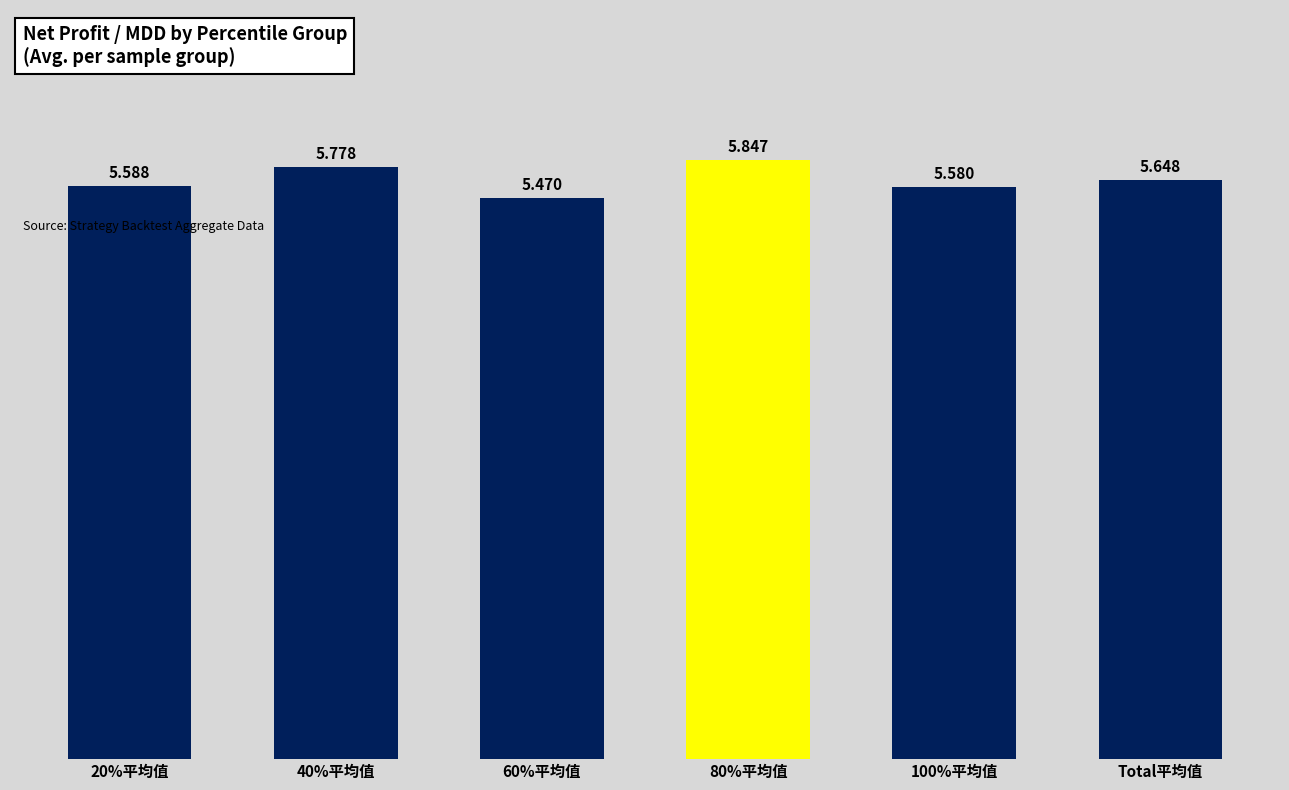

What is the label of the 1st bar from the right?

Total平均值